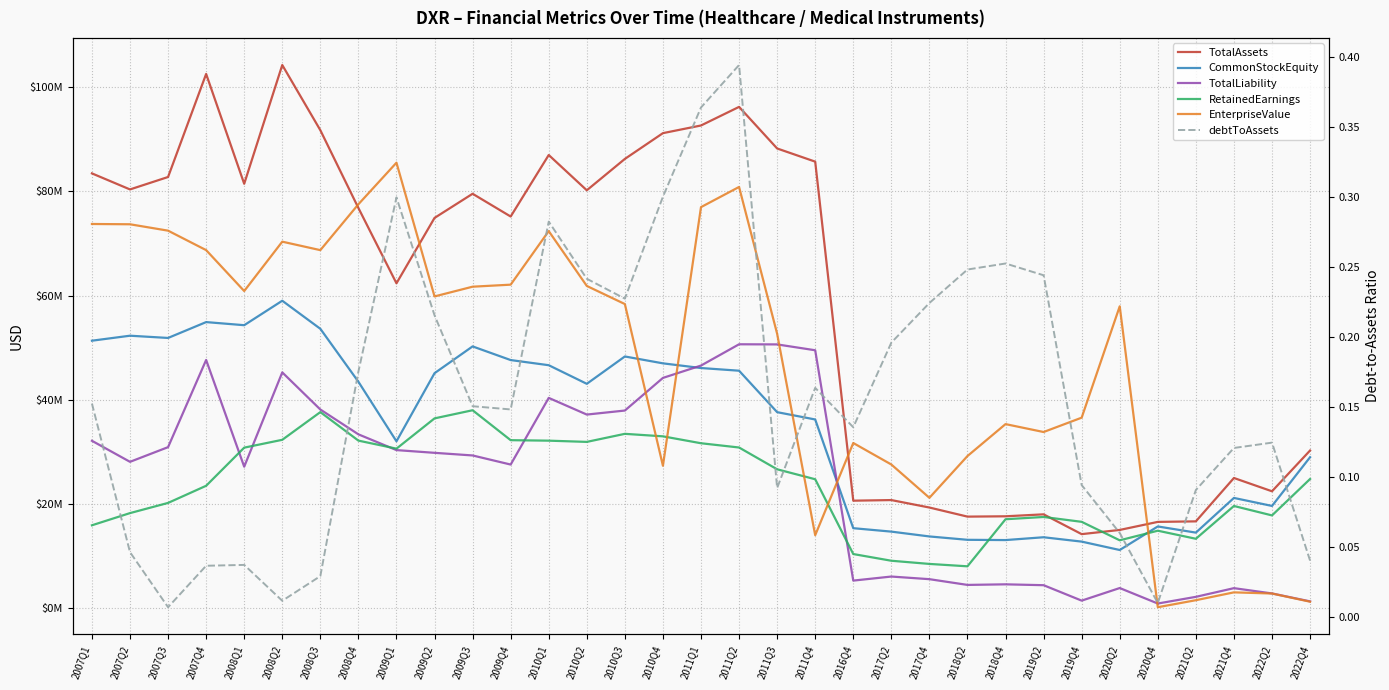

The TotalLiability series shows 29309140.0 at 2009Q3. True or false?

True